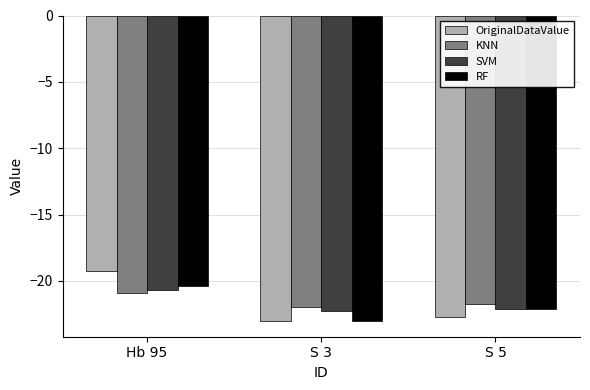

What is the total value across all series at S 3?

-90.4